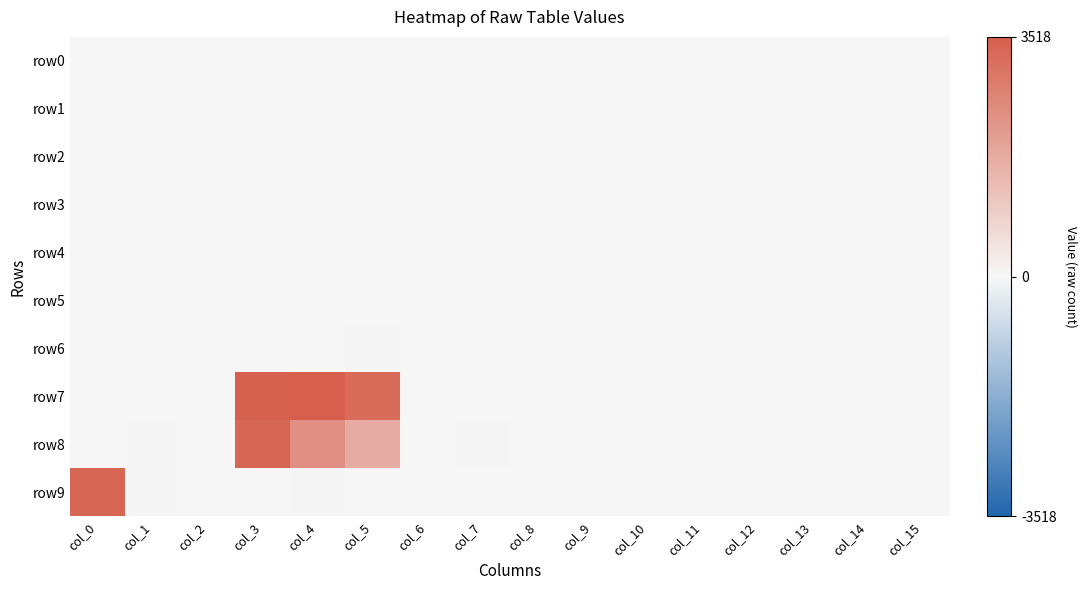

Rank the series by their maximum value, from highest to lowest.

row7, row9, row8, row6, row1, row2, row0, row3, row4, row5